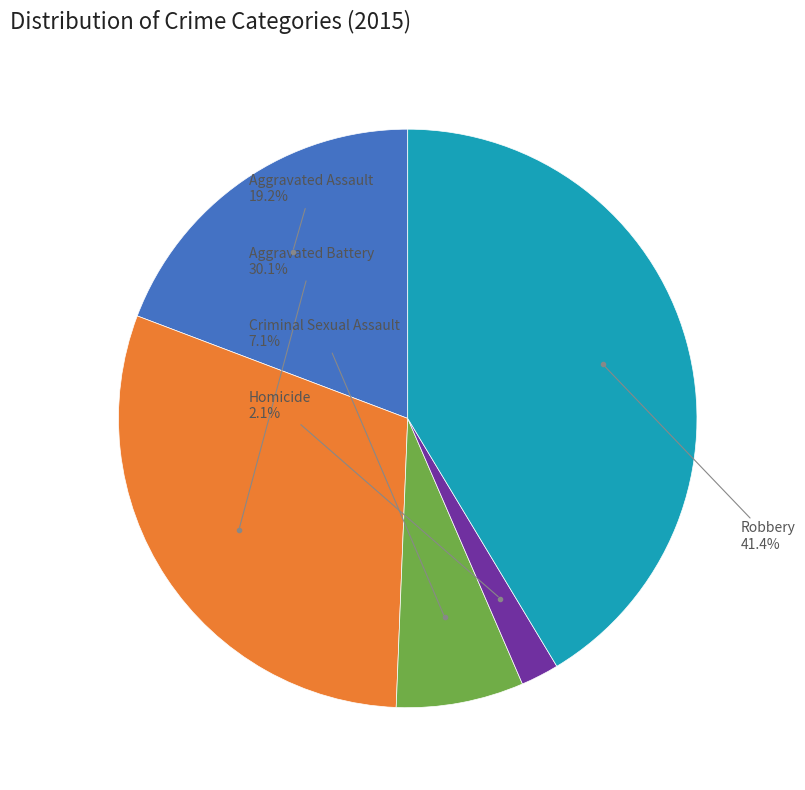

To the nearest percent, what is the average slice percentage?

20%